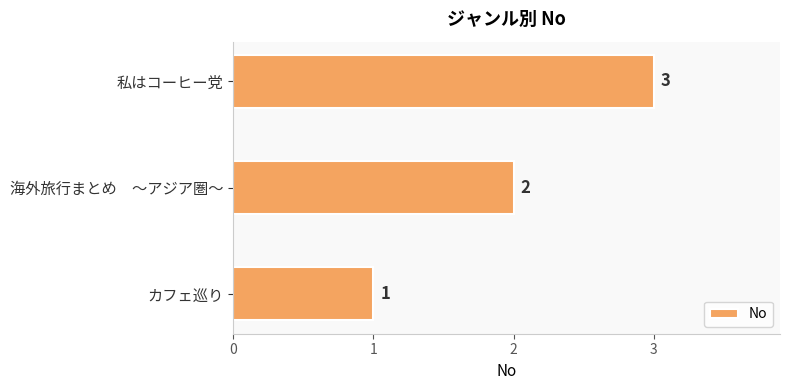

How many values are below 2?

1